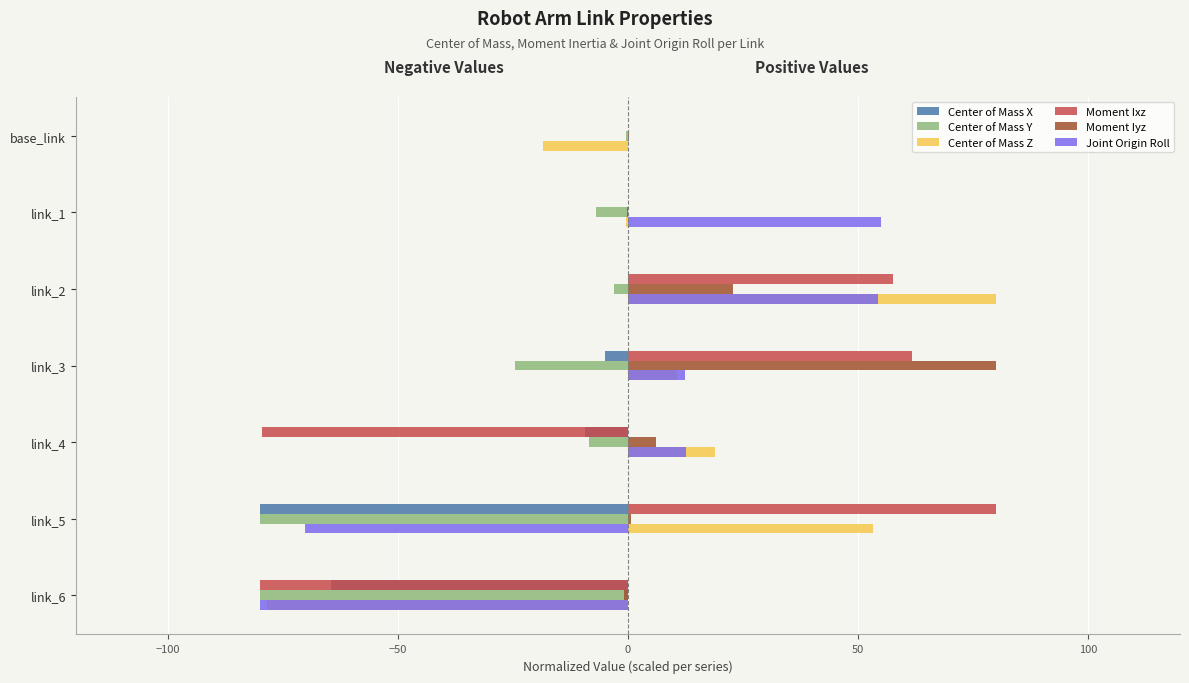

At which category is the sum across all series the highest?

link_2